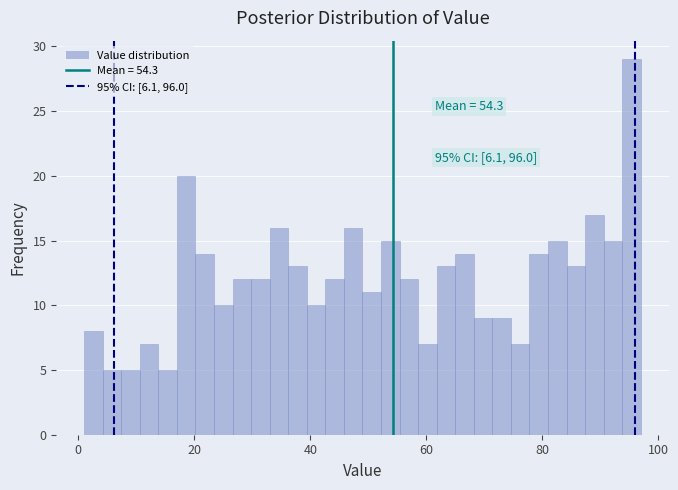

Around what value on the x-axis is the tallest bar? Give the approximate position of its centre, as read against the axis.

96